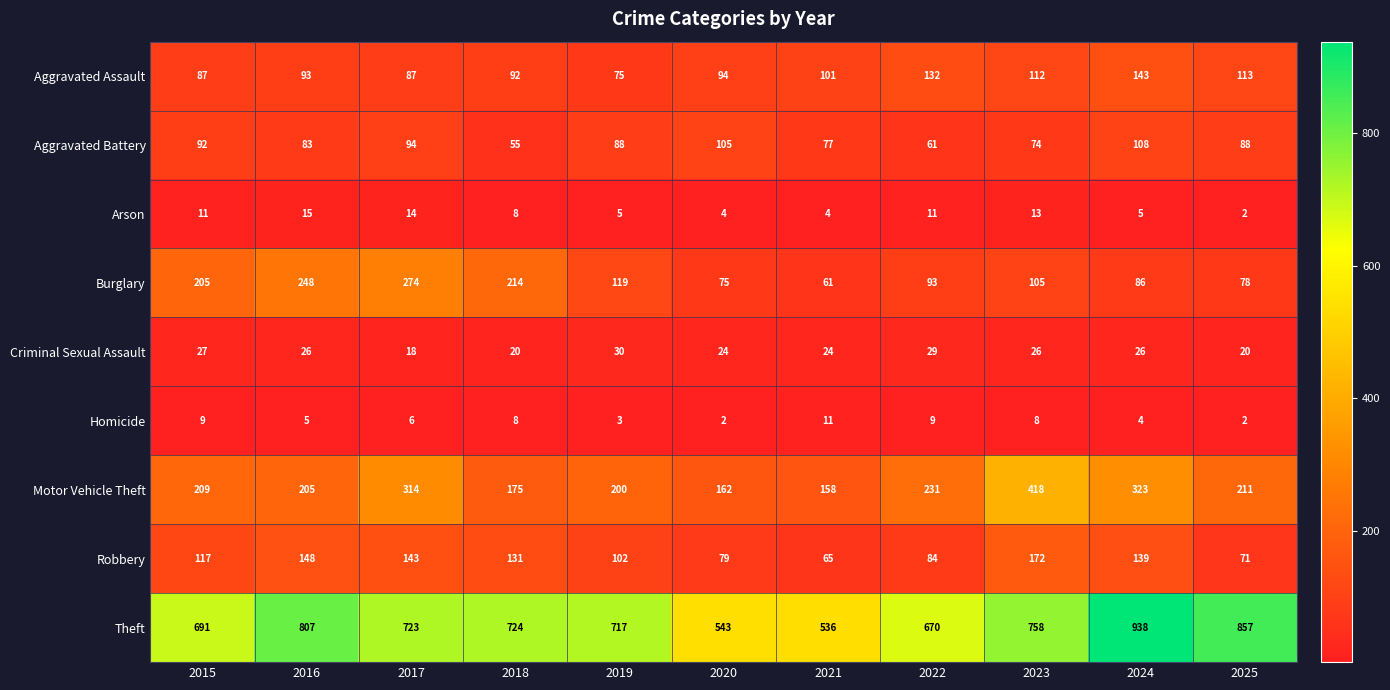

At which category is the sum across all series the highest?

2024